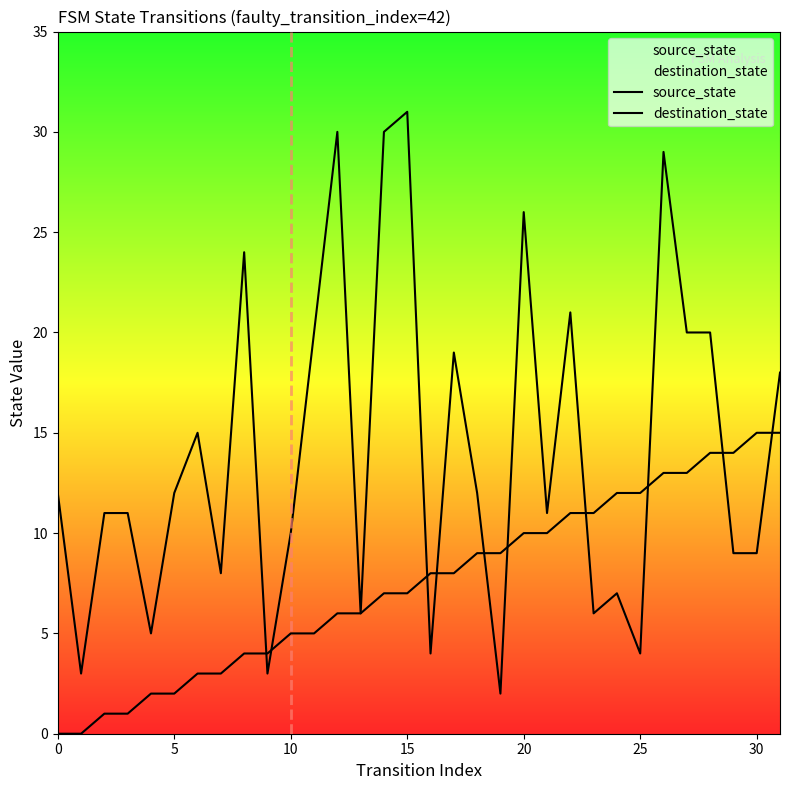

True or false: destination_state and source_state intersect in this chart.

True